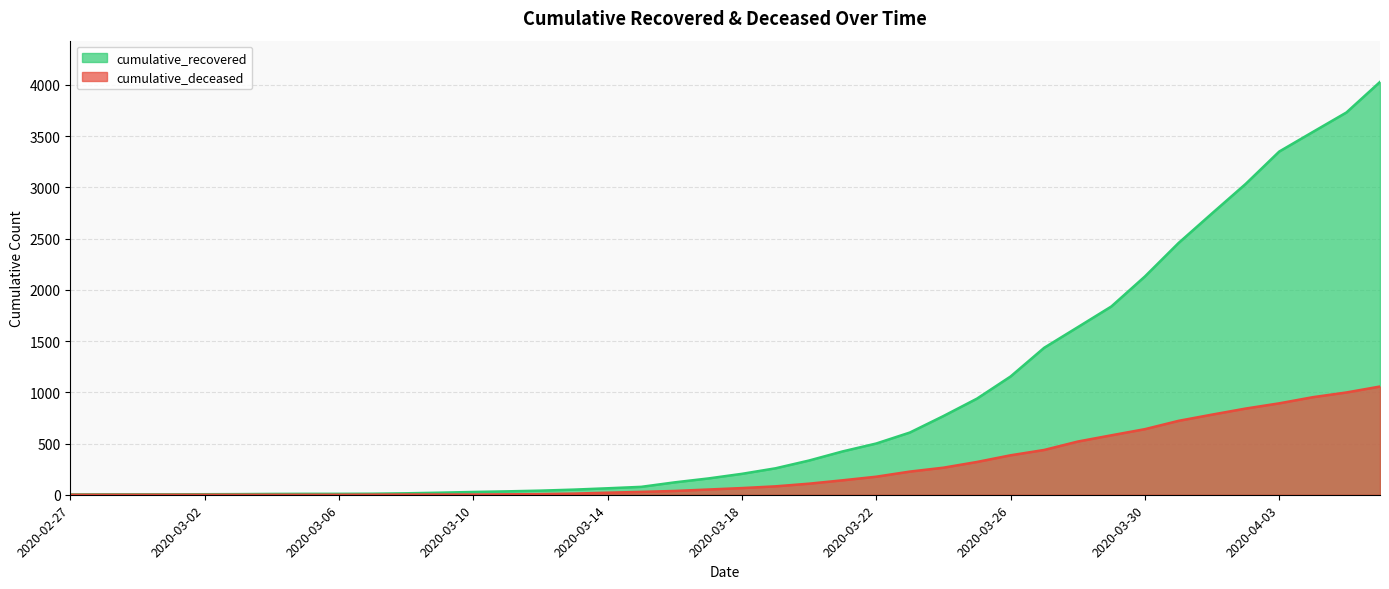

Reading left to right, list all the values displayed in this chart.

cumulative_recovered: 3	4	4	4	5	6	8	9	9	10	14	20	27	33	40	50	63	77	121	159	204	258	334	423	500	607	768	938	1154	1434	1635	1837	2130	2456	2746	3033	3349	3540	3730	4028
cumulative_deceased: 0	0	0	0	0	0	0	0	0	1	2	2	2	4	6	11	20	28	37	51	65	82	108	141	176	226	264	320	385	437	519	580	640	721	782	841	892	952	998	1056